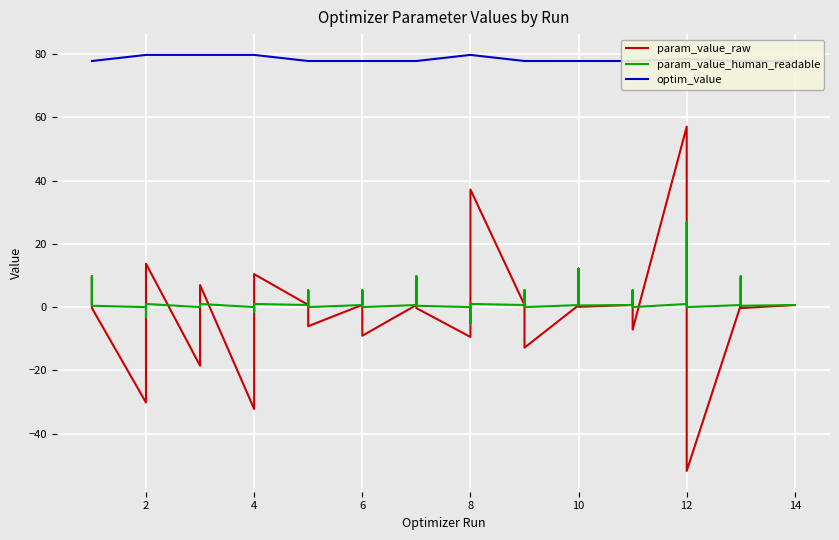

Reading right to left, list all the values displayed in this chart.

param_value_raw: 0.7	-0.3	9.7	0.7	-51.8	26.8	57.1	-7.1	5.3	0.7	0.1	12.1	0.6	-12.8	5.3	0.7	37.2	-5.2	-9.4	-0.3	9.7	0.7	-9.1	5.3	0.7	-6.0	5.3	0.7	10.4	-1.5	-32.2	7.0	0.5	-18.5	13.7	-3.2	-30.2	-0.3	9.7	0.7
param_value_human_readable: 0.7	0.4	9.7	0.7	0.0	26.8	1.0	0.0	5.3	0.7	0.5	12.1	0.6	0.0	5.3	0.7	1.0	-5.2	0.0	0.4	9.7	0.7	0.0	5.3	0.7	0.0	5.3	0.7	1.0	-1.5	0.0	1.0	0.5	0.0	1.0	-3.2	0.0	0.4	9.7	0.7
optim_value: 77.8	77.8	77.8	77.8	78.4	78.4	78.4	77.8	77.8	77.8	77.8	77.8	77.8	77.8	77.8	77.8	79.7	79.7	79.7	77.8	77.8	77.8	77.8	77.8	77.8	77.8	77.8	77.8	79.7	79.7	79.7	79.7	79.7	79.7	79.7	79.7	79.7	77.8	77.8	77.8